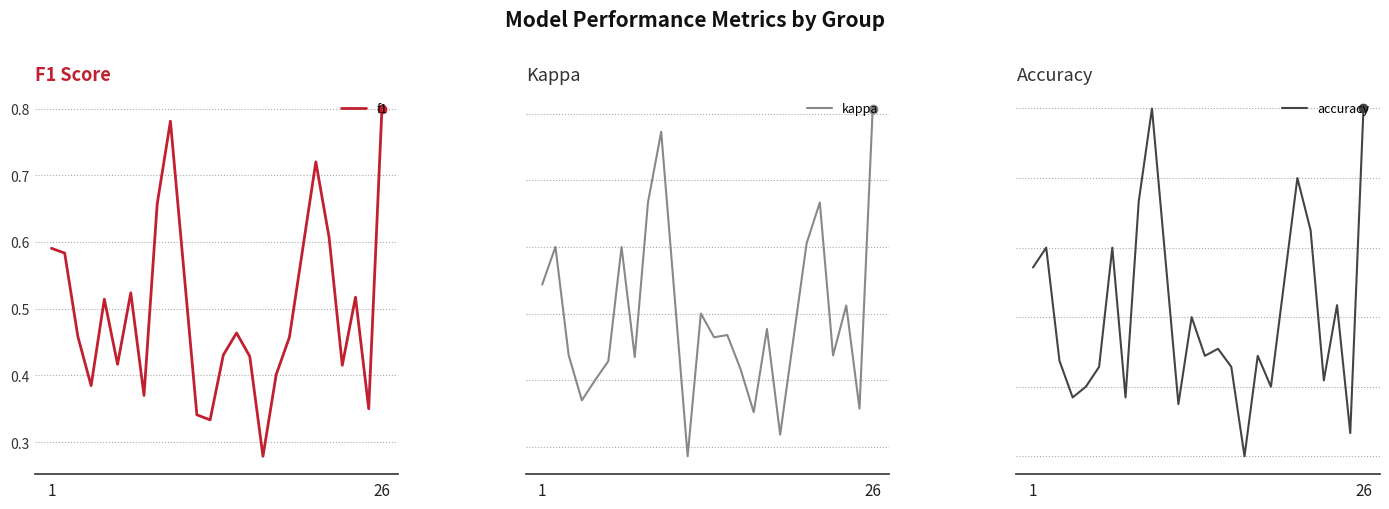

How many intersections are there between f1 and accuracy?

7